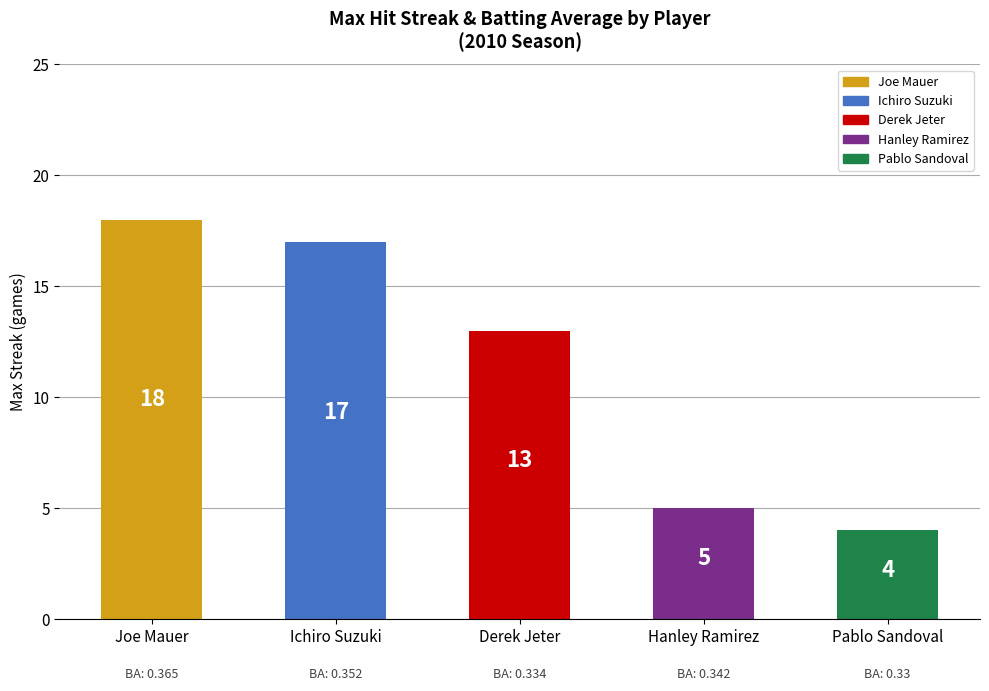

Between Hanley Ramirez and Ichiro Suzuki, which is larger?

Ichiro Suzuki